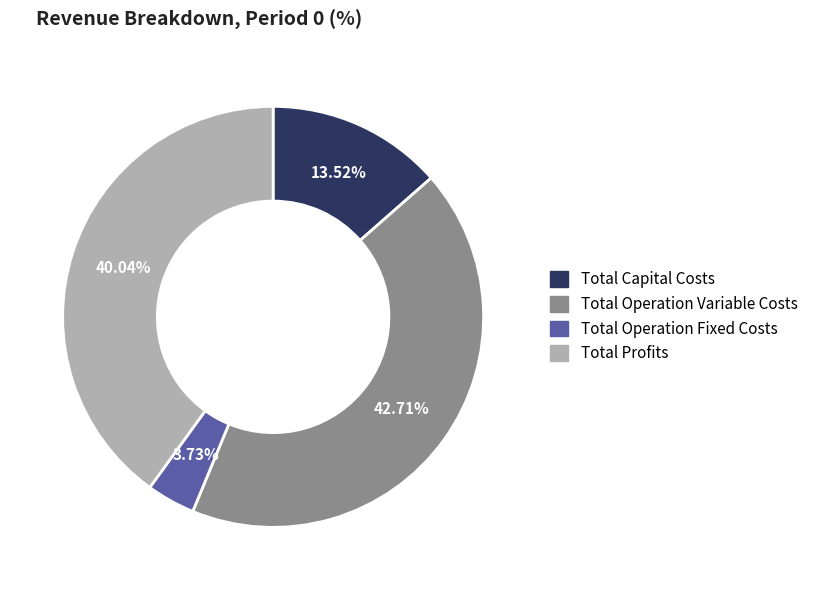

Is there any slice that represents more than half of the pie?

No